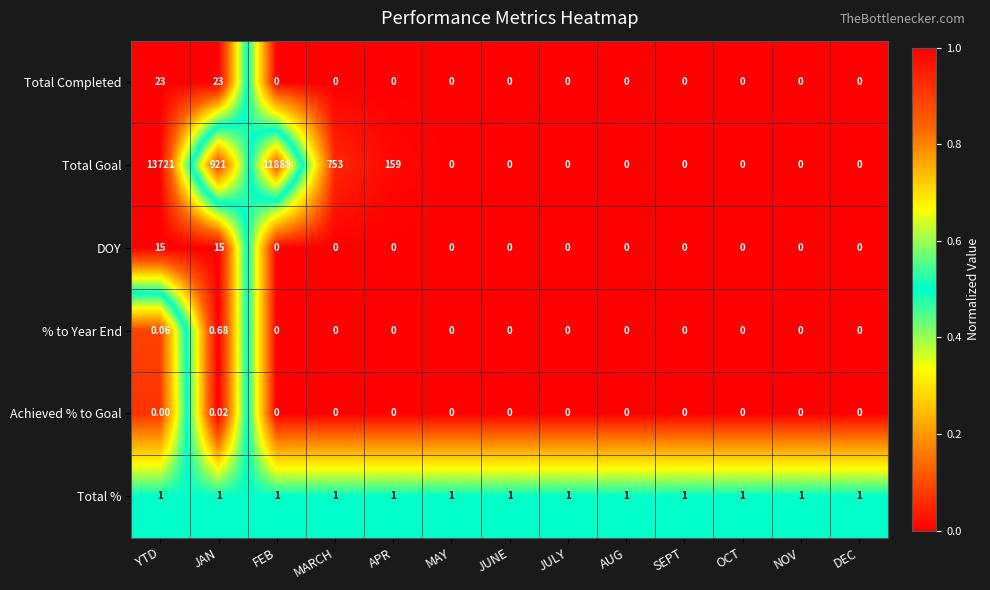

What is the difference between the highest and lowest values at OCT?

1.0